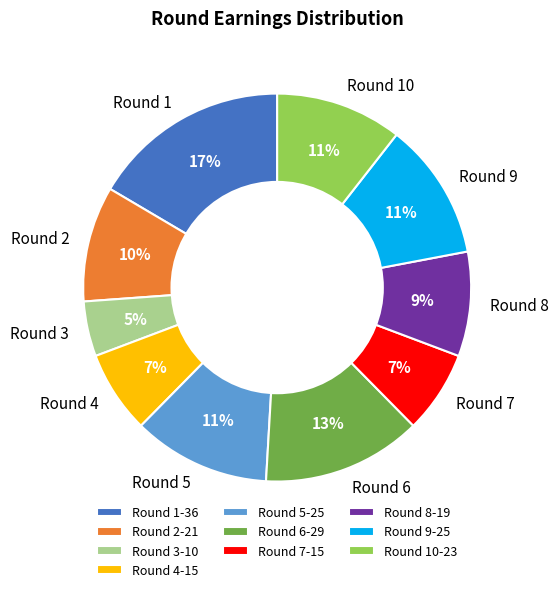

To the nearest percent, what is the average slice percentage?

10%